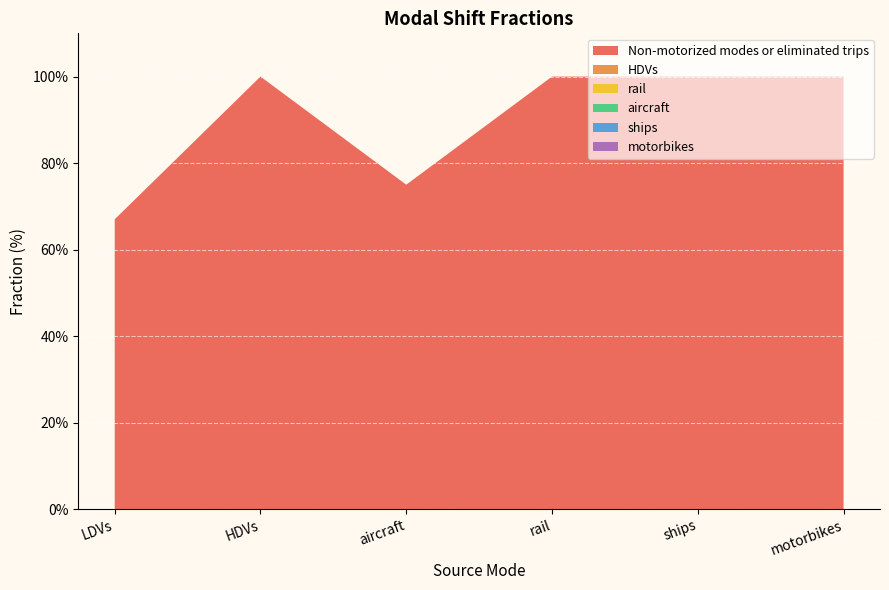

Reading left to right, transcribe all the data shown in this chart.

Non-motorized modes or eliminated trips: 0.7	1.0	0.8	1.0	1.0	1.0
HDVs: 0.0	0.0	0.0	0.0	0.0	0.0
rail: 0.0	0.0	0.0	0.0	0.0	0.0
aircraft: 0.0	0.0	0.0	0.0	0.0	0.0
ships: 0.0	0.0	0.0	0.0	0.0	0.0
motorbikes: 0.0	0.0	0.0	0.0	0.0	0.0